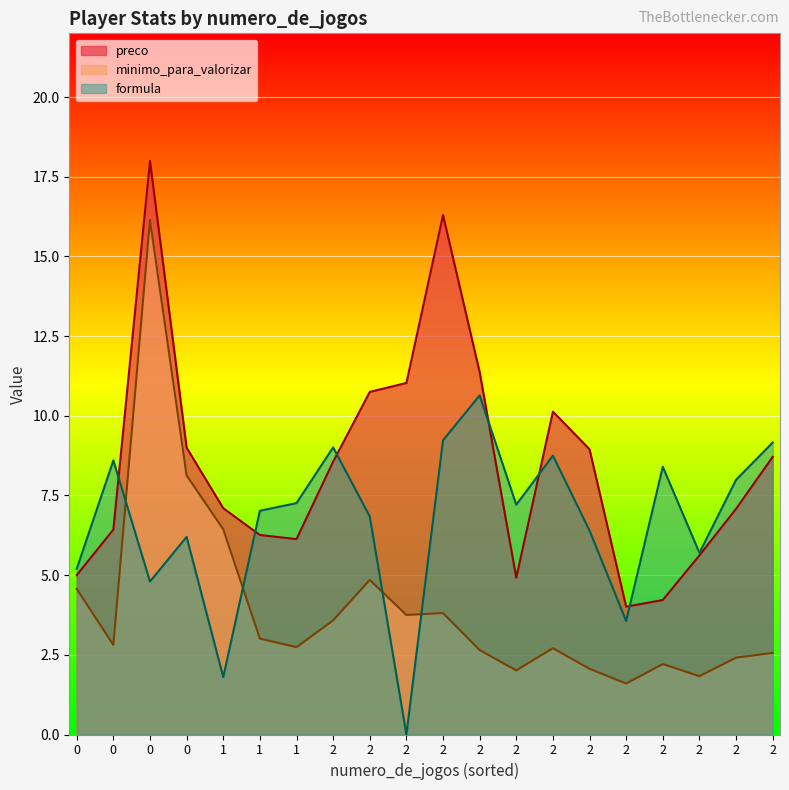

Does the chart display data point markers on the line(s)?

No